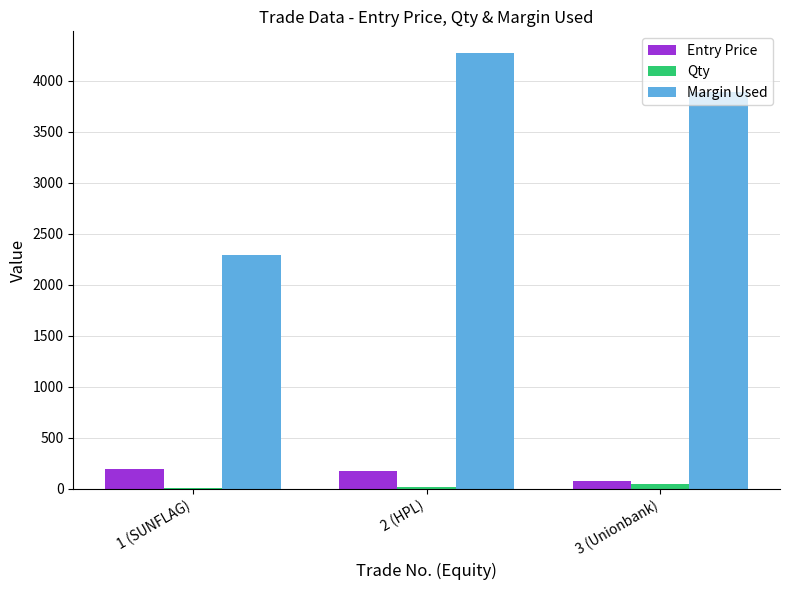

Where is Margin Used nearest to the value 3281?

3 (Unionbank)